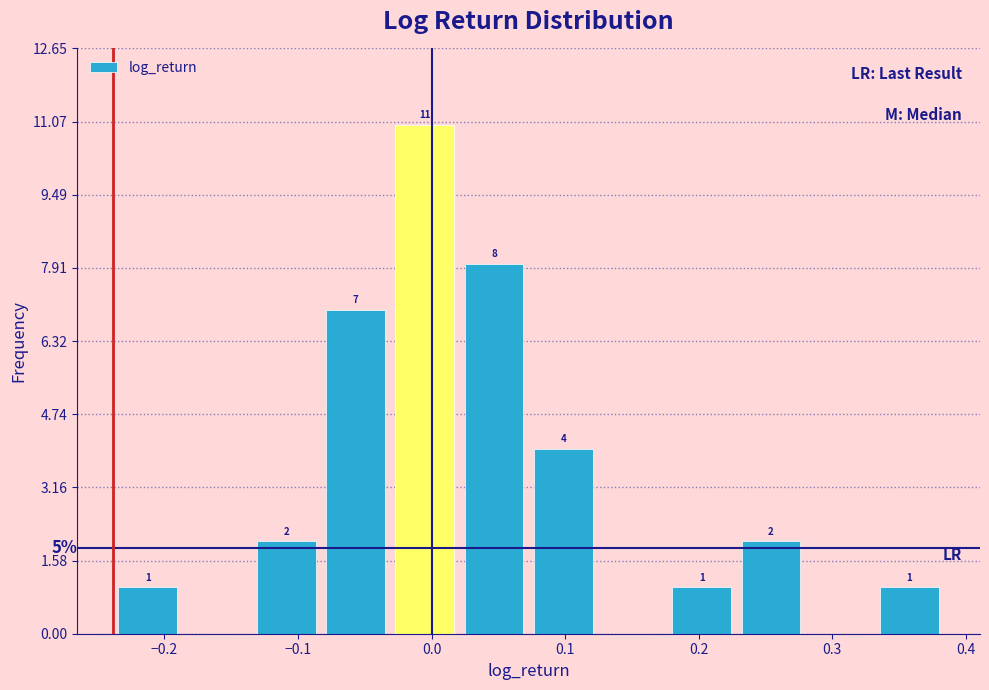

Over which range of the x-axis is the bar tallest?

-0.03 to 0.02